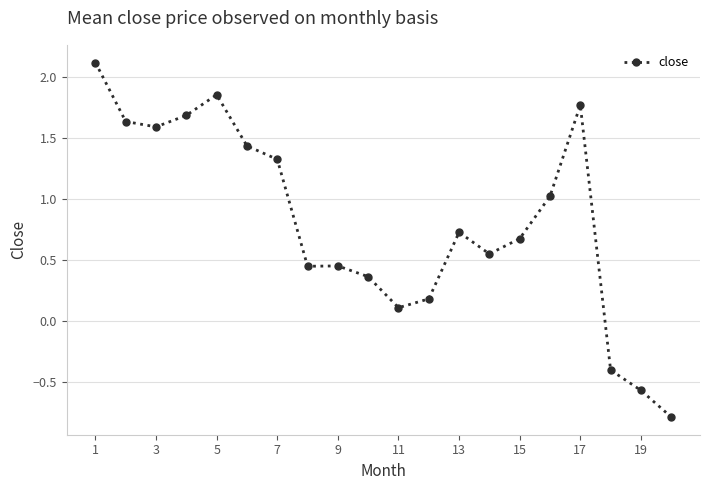

What is the value of the 18th point from the left?

-0.4